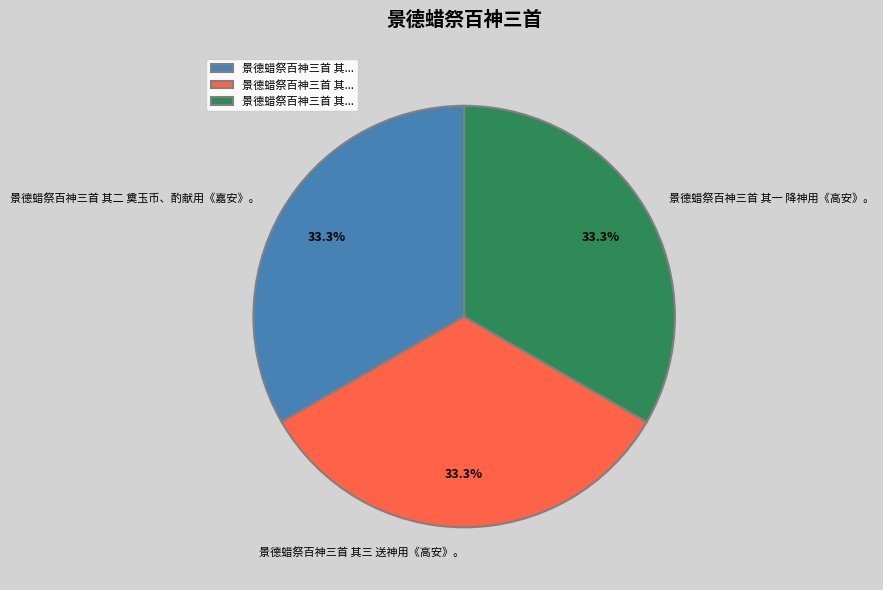

Approximately how many times larger is the value at 景德蜡祭百神三首 其二 奠玉币、酌献用《嘉安》。 compared to 景德蜡祭百神三首 其三 送神用《高安》。?

1.0